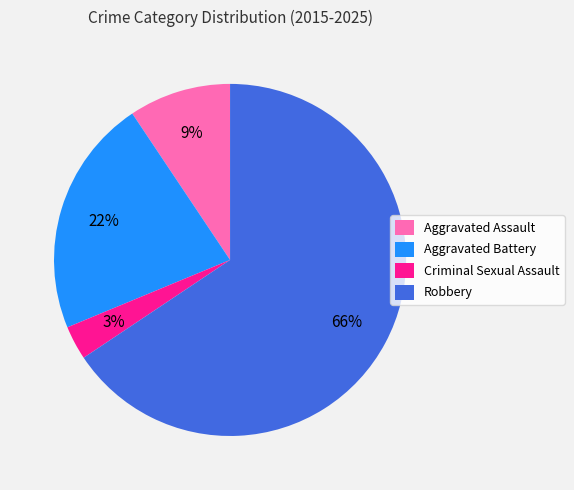

How many slices are in this pie chart?

4